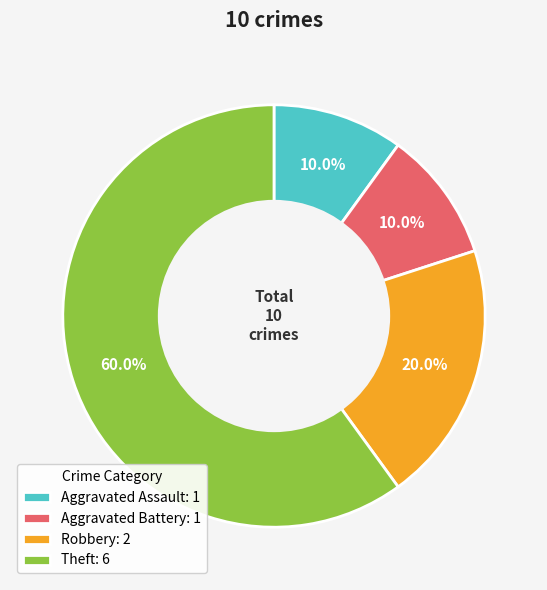

Does Aggravated Assault: 1 represent more than half of the total?

No